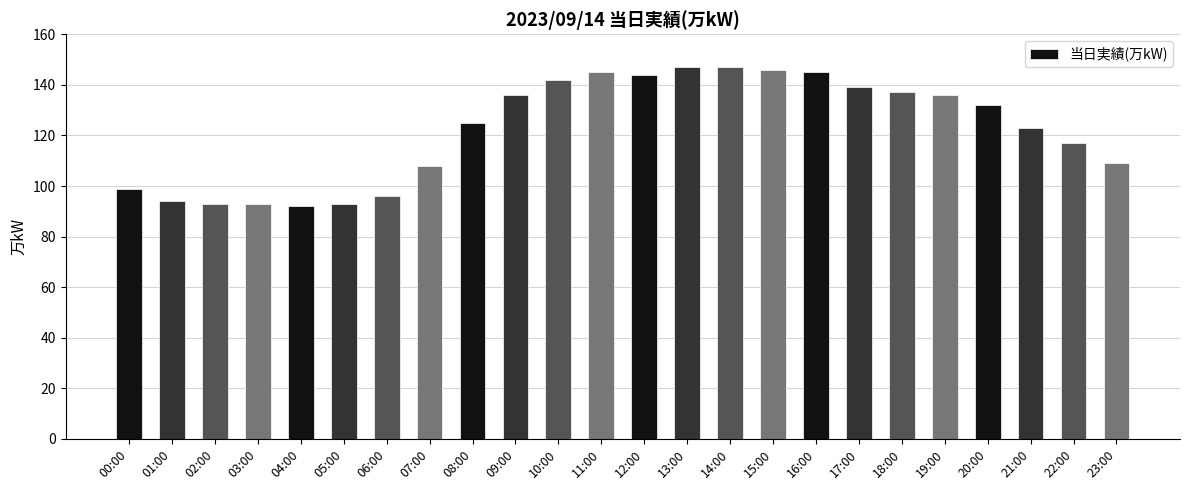

Reading left to right, transcribe all the data shown in this chart.

00:00=99	01:00=94	02:00=93	03:00=93	04:00=92	05:00=93	06:00=96	07:00=108	08:00=125	09:00=136	10:00=142	11:00=145	12:00=144	13:00=147	14:00=147	15:00=146	16:00=145	17:00=139	18:00=137	19:00=136	20:00=132	21:00=123	22:00=117	23:00=109